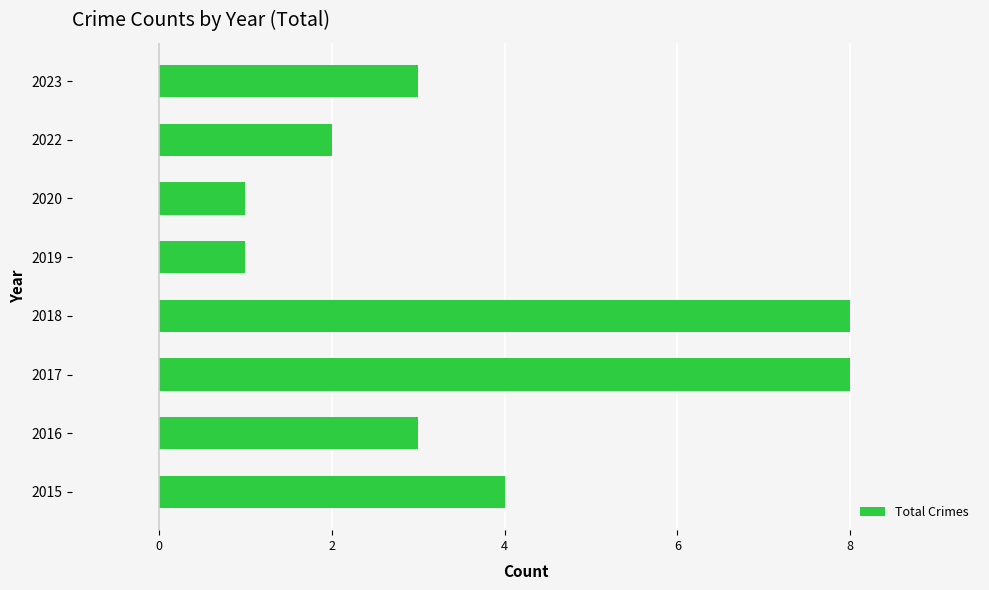

What is the minimum value shown in the chart?

1